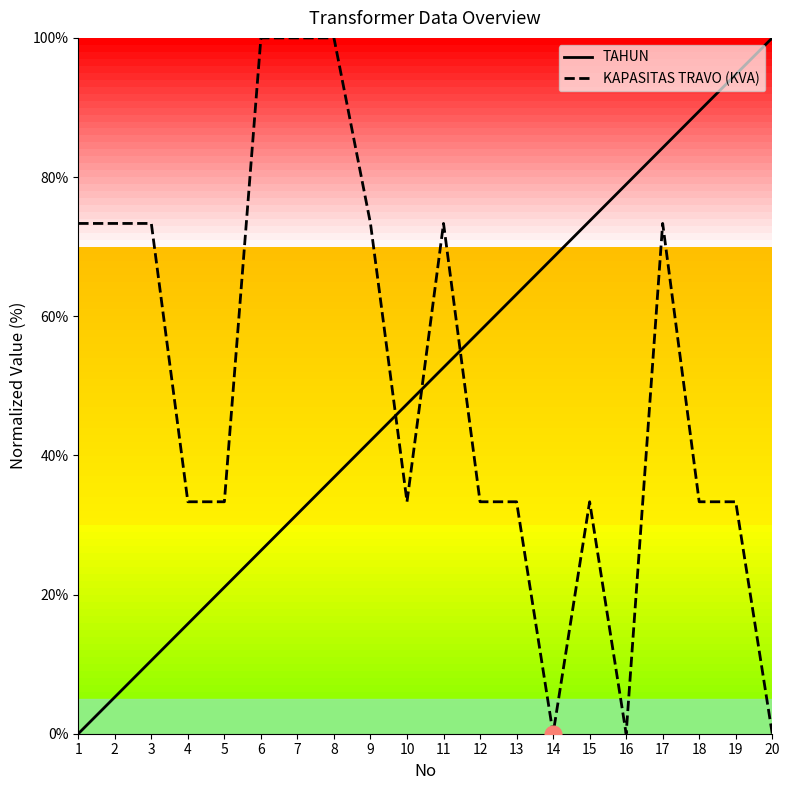

Between 8 and 10, which series saw the biggest shift?

KAPASITAS TRAVO (KVA)